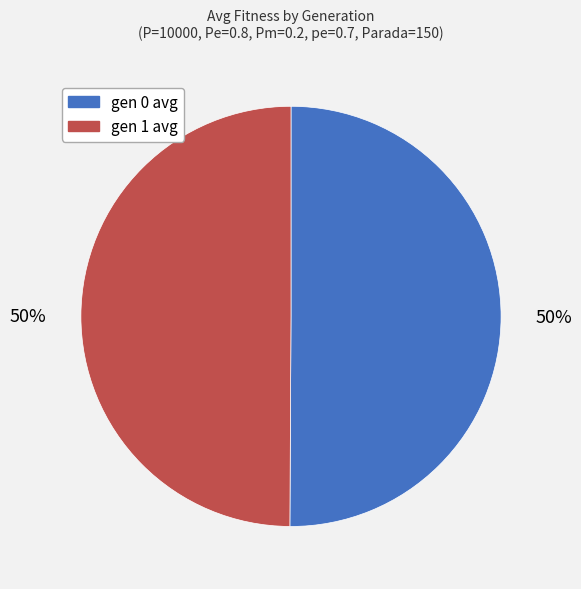

Do gen 1 avg and gen 0 avg together represent more than half of the pie?

Yes